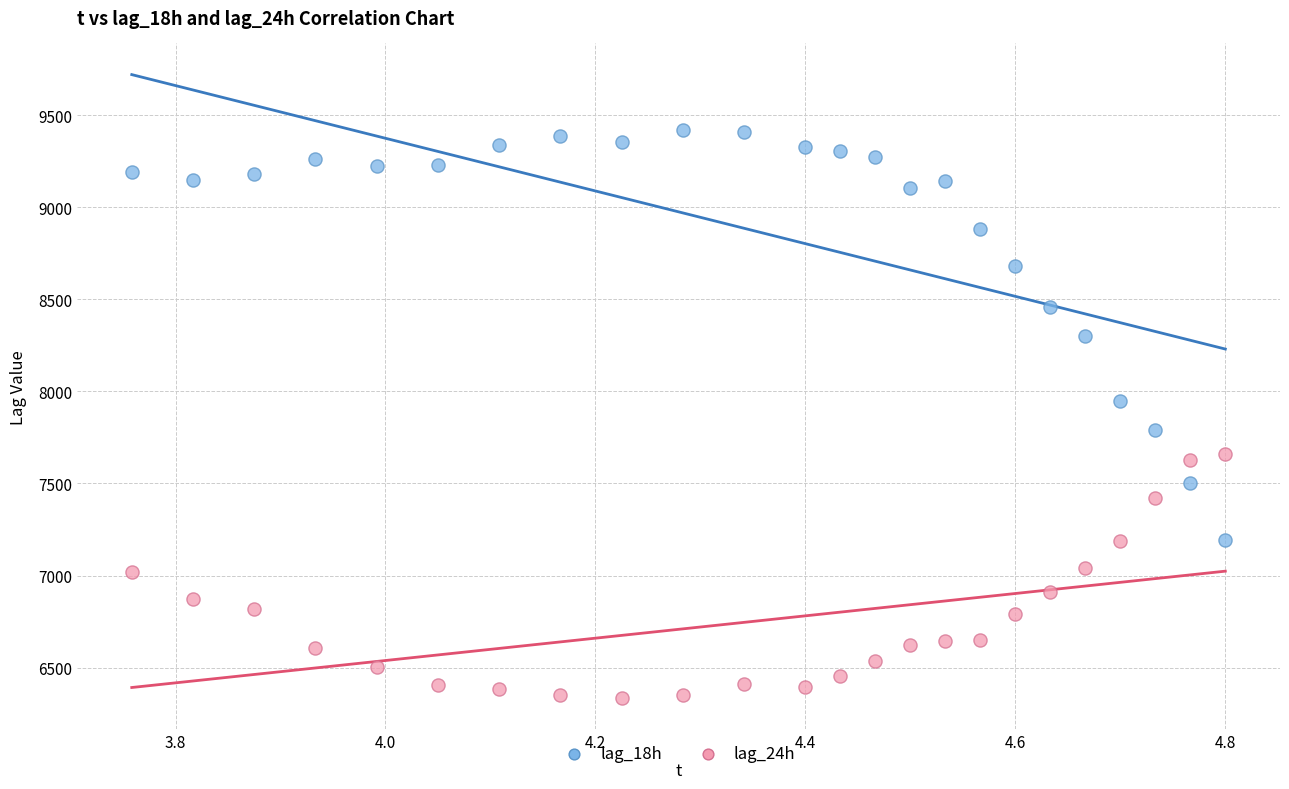

Which series has the widest spread of Y values?

lag_18h